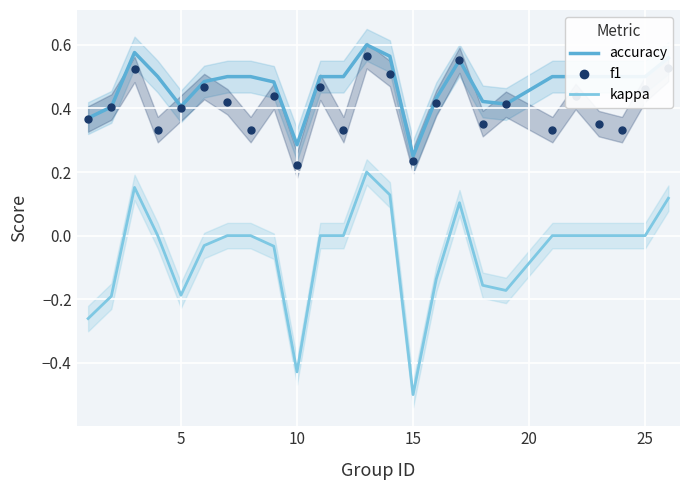

The kappa series shows -0.4 at 25. True or false?

False